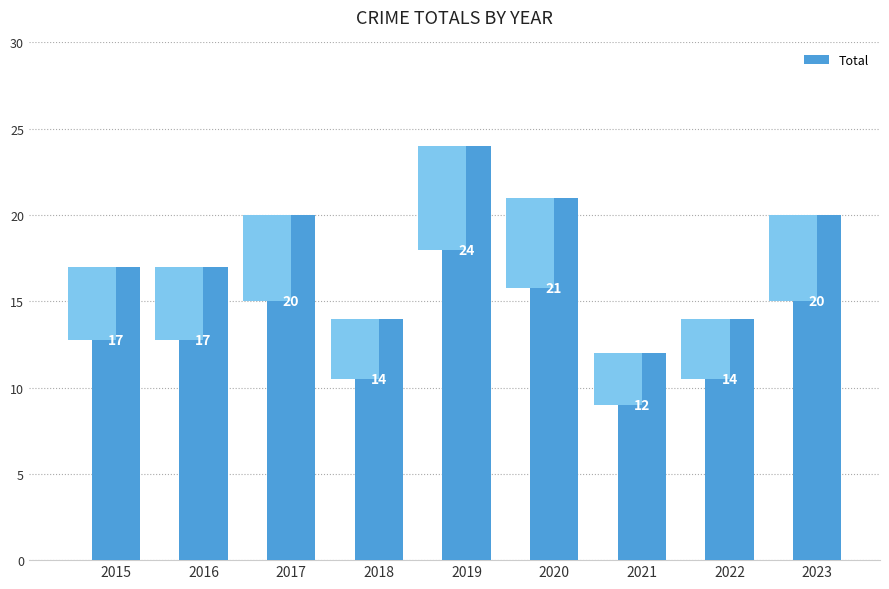

What is the value of the 9th bar from the left?

20